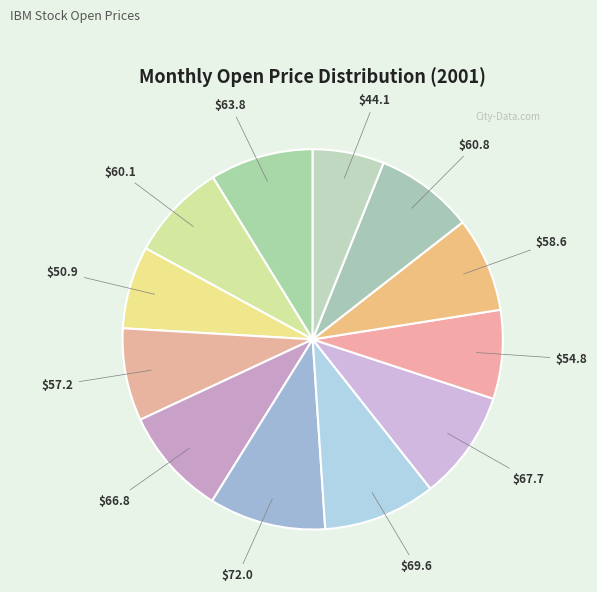

How many slices are in this pie chart?

12